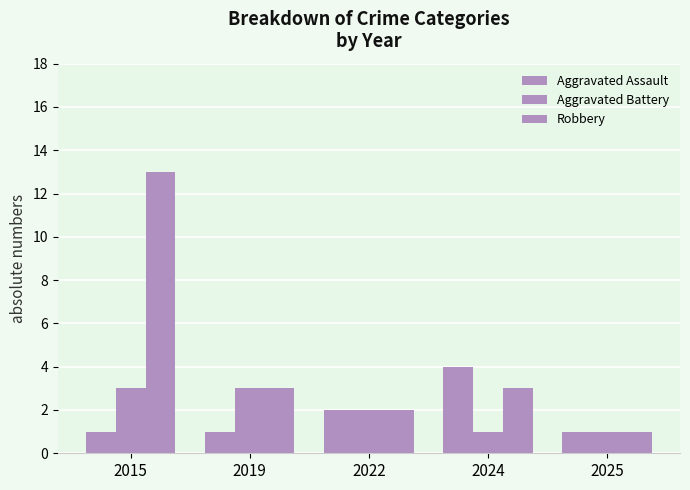

How many bars are there in each group?

3